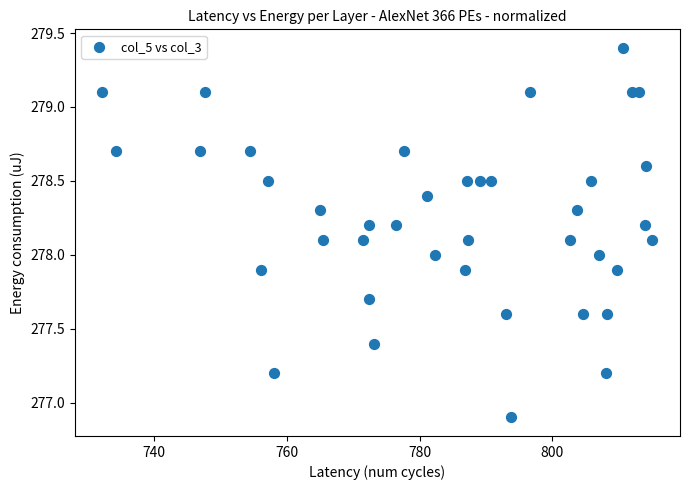

What is the range of Y values (max minus min)?

2.5